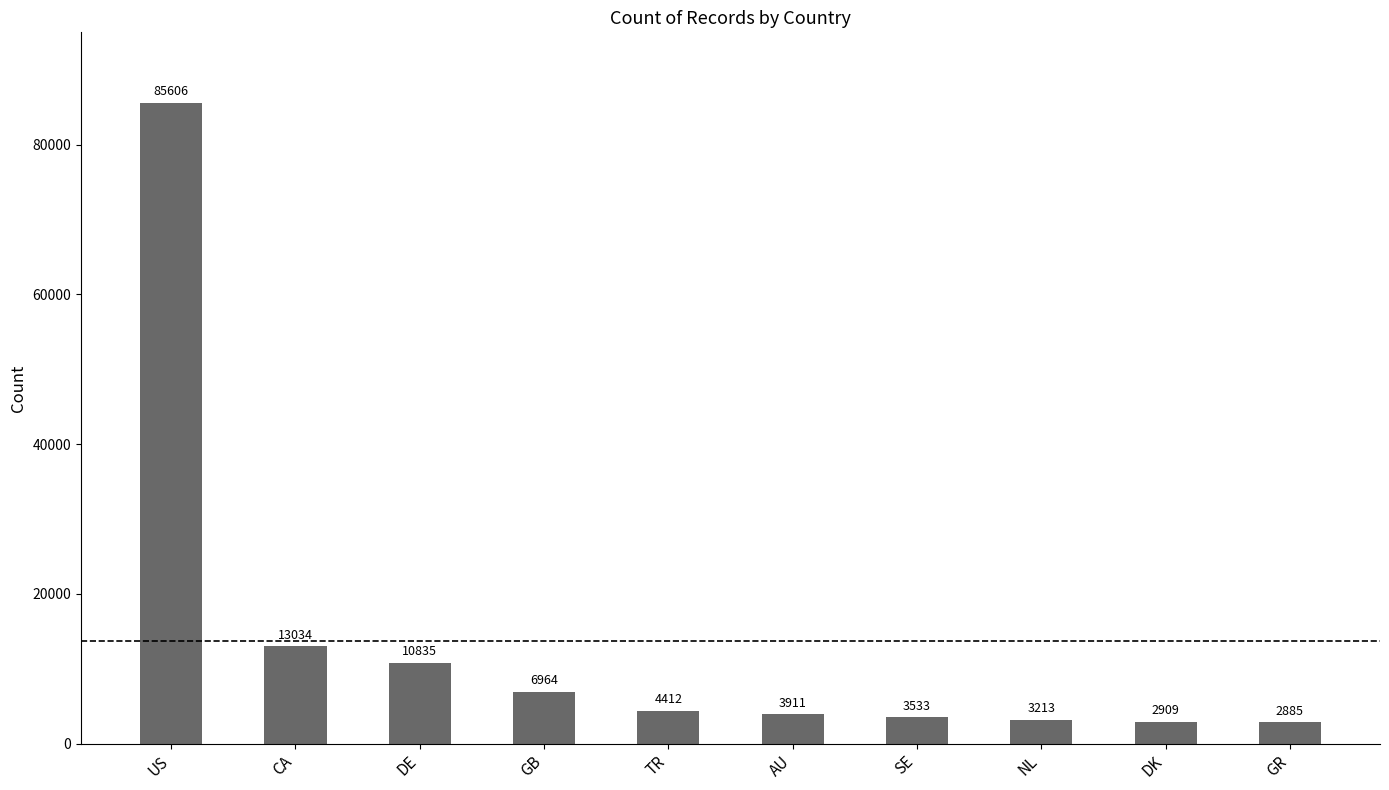

What is the change in value from US to GB?

-78642